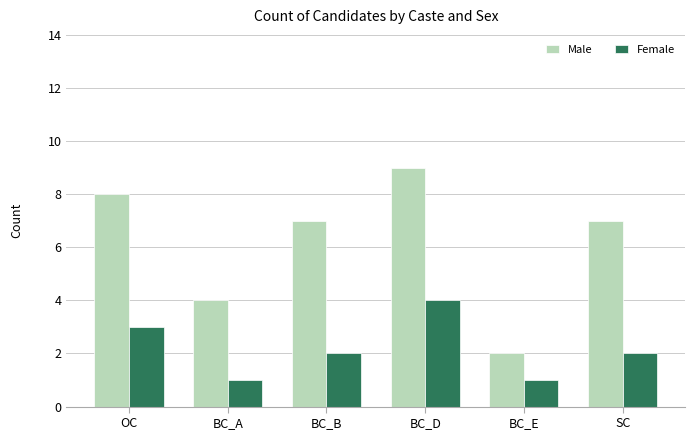

What is the maximum value for Female?

4